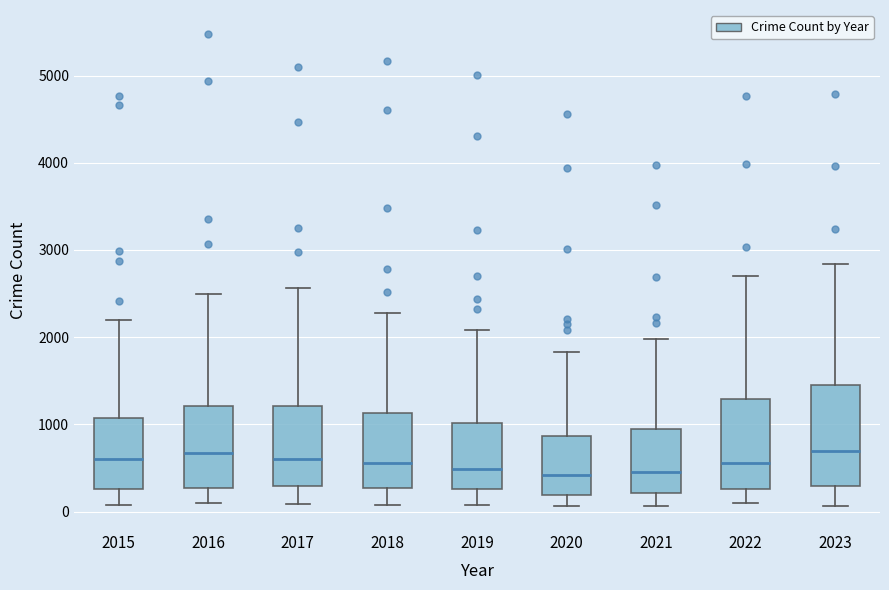

Reading left to right, read every box against the y-axis: the position of its median line, the range the box covers, and the ends of its whiskers. The values are not printed on the chart, so give them approximately, as read against the axis.

2015: median 600, box 300 to 1100, whiskers 100 to 2200
2016: median 700, box 300 to 1200, whiskers 100 to 2500
2017: median 600, box 300 to 1200, whiskers 100 to 2600
2018: median 600, box 300 to 1100, whiskers 100 to 2300
2019: median 500, box 300 to 1000, whiskers 100 to 2100
2020: median 400, box 200 to 900, whiskers 100 to 1800
2021: median 500, box 200 to 900, whiskers 100 to 2000
2022: median 600, box 300 to 1300, whiskers 100 to 2700
2023: median 700, box 300 to 1400, whiskers 100 to 2800